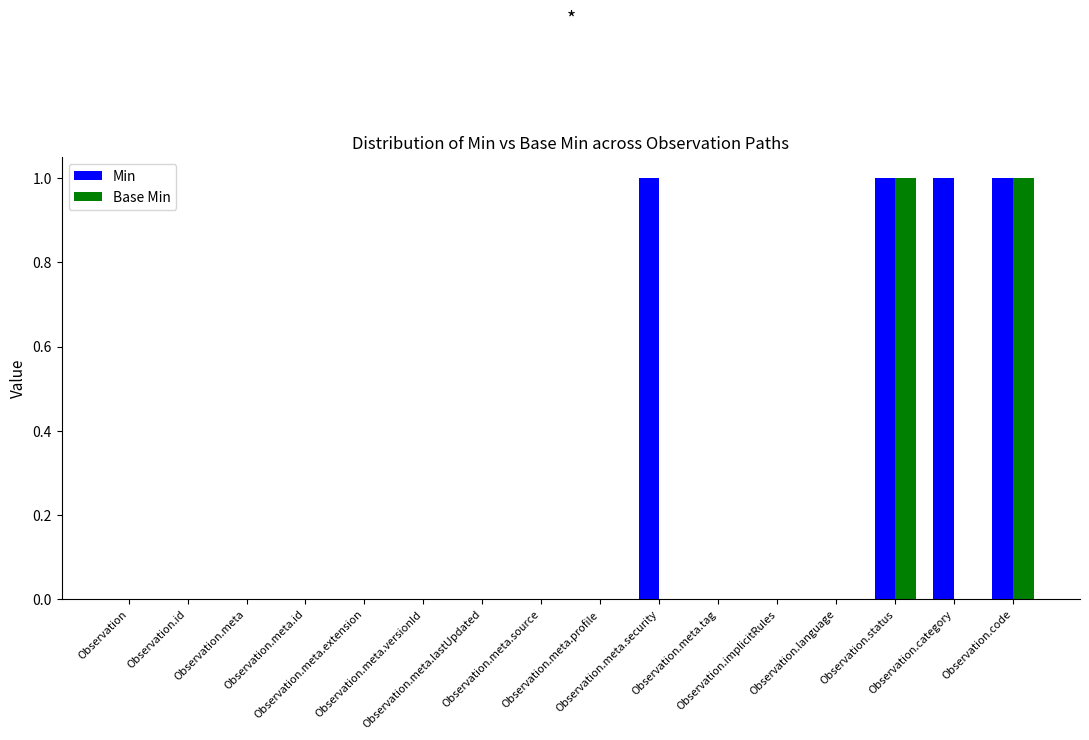

Are the bars horizontal?

No